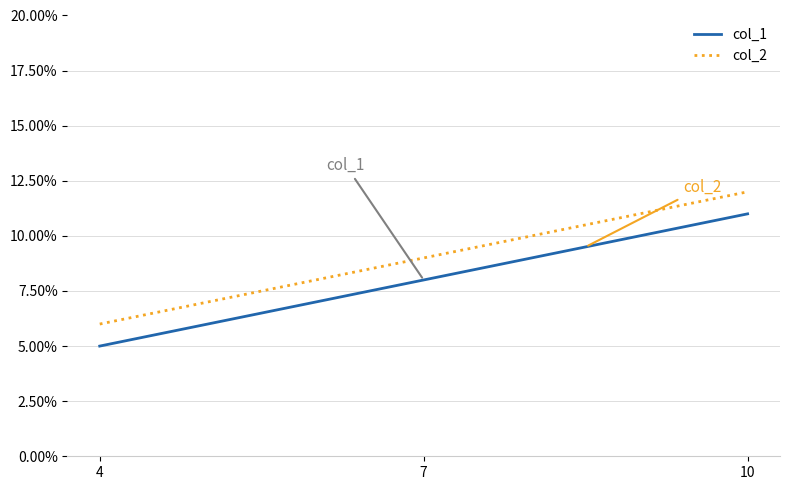

At how many categories does at least one series exceed 5?

3